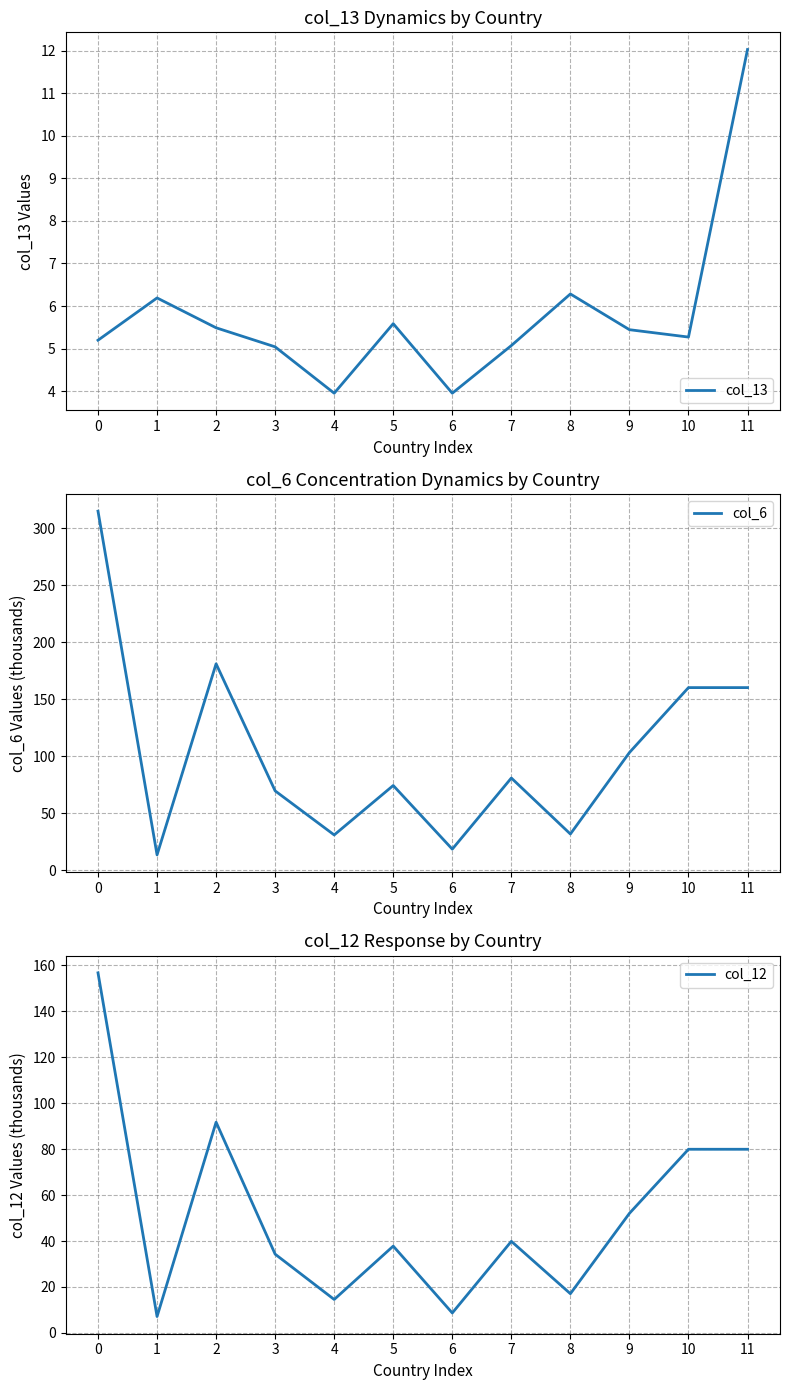

Which series changed the most between 0 and 1?

col_6